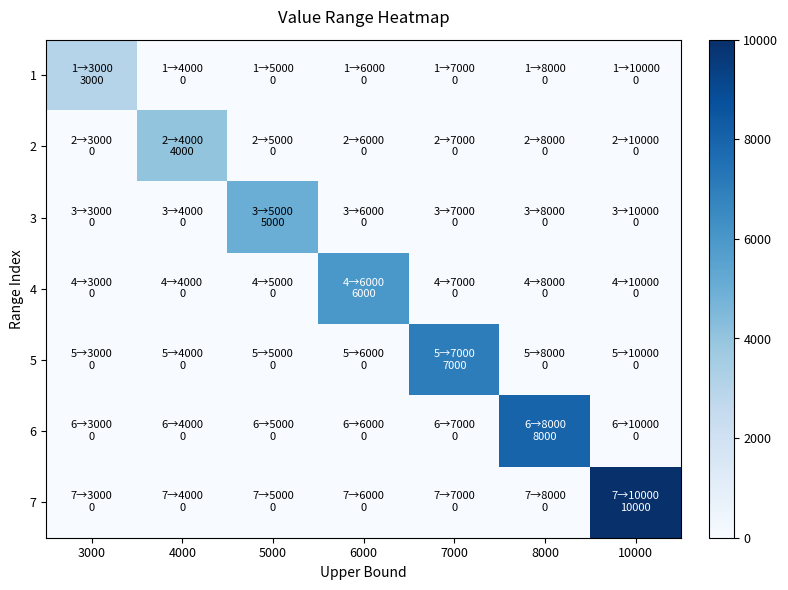

Between 5000 and 10000, which is larger?

5000